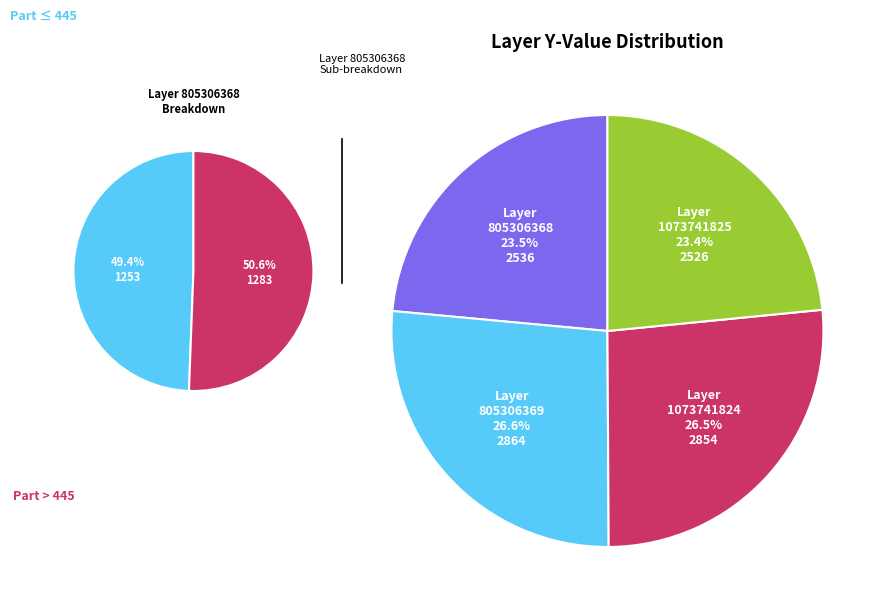

Which slice is the smallest?

1073741825